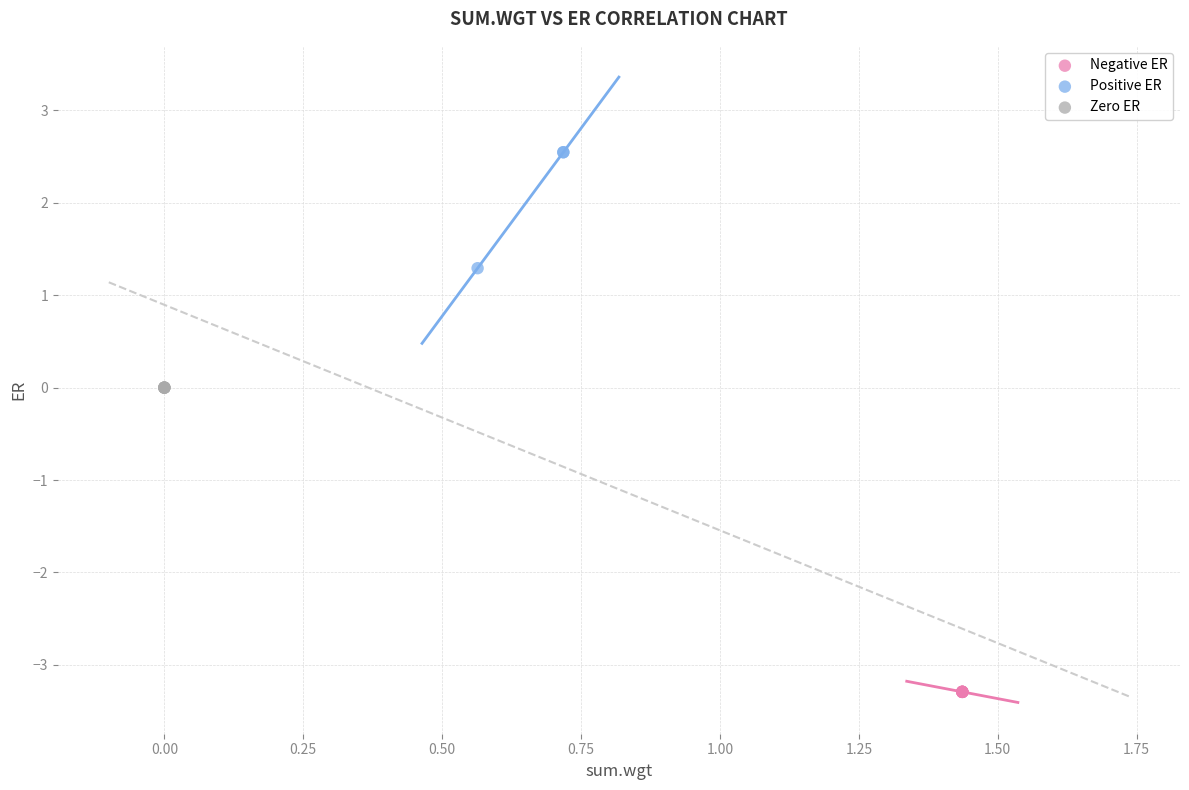

Which series reaches the maximum Y coordinate?

Positive ER